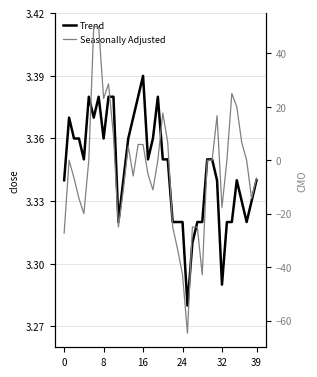

True or false: Seasonally Adjusted has a value of 17.6 at 20.

True